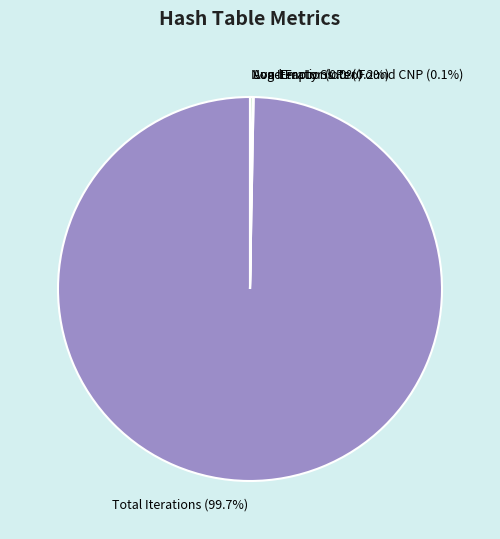

Is there any slice that represents more than half of the pie?

Yes